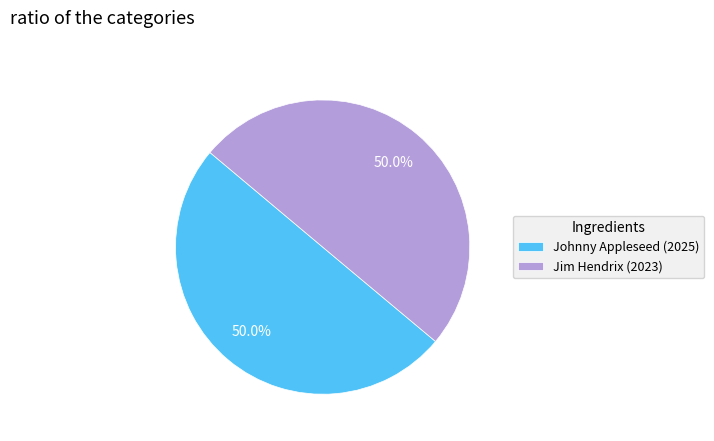

To the nearest percent, what percentage of the pie is Jim Hendrix (2023)?

50%